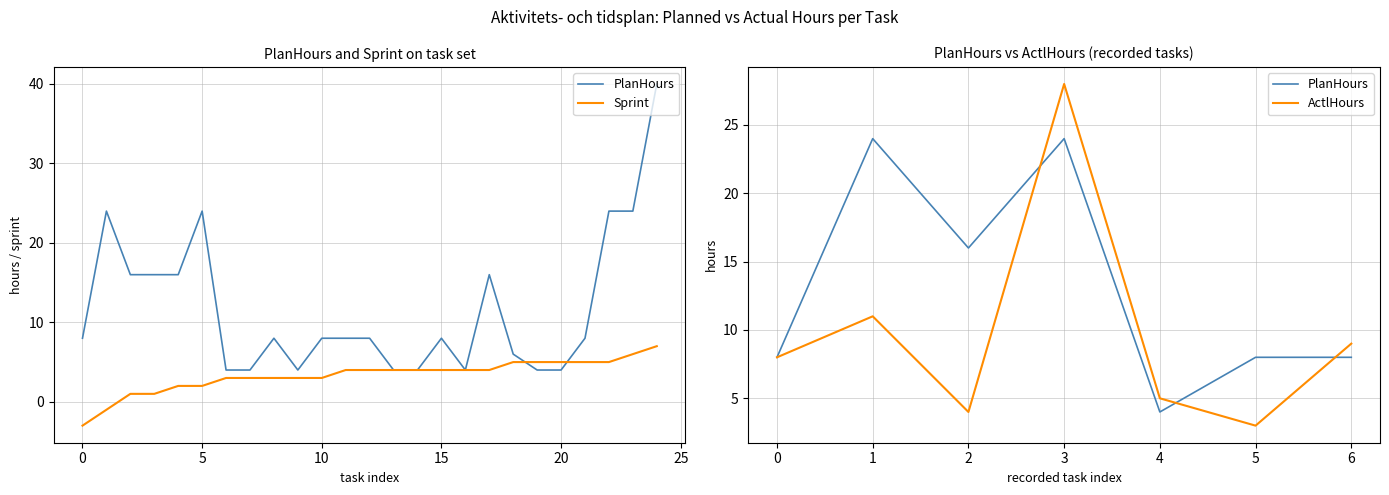

What is the approximate value of Sprint at 9?

3